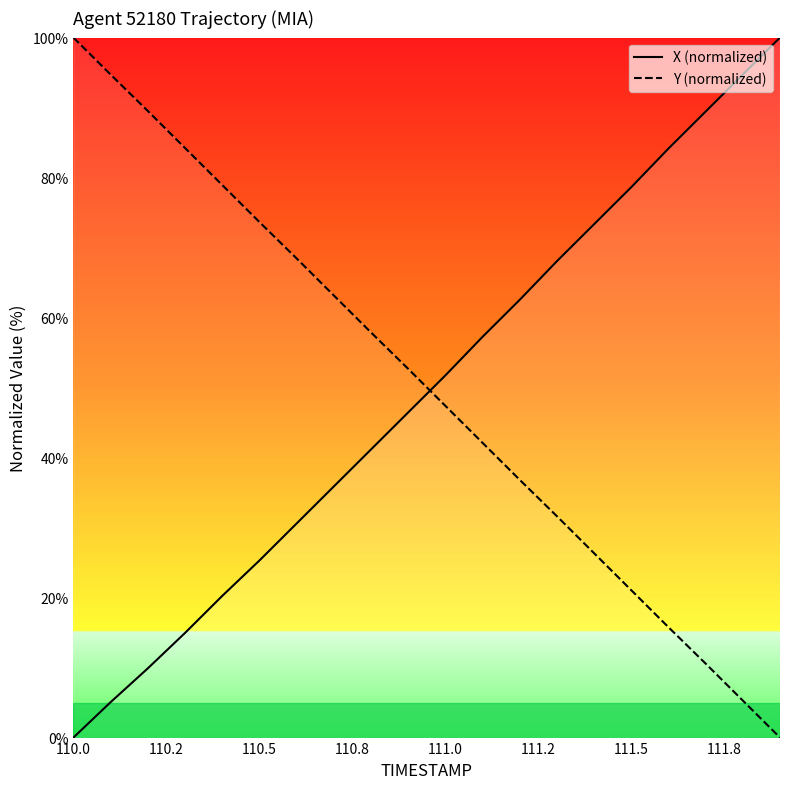

Which category has the highest value in the Y (normalized) series?

110.0